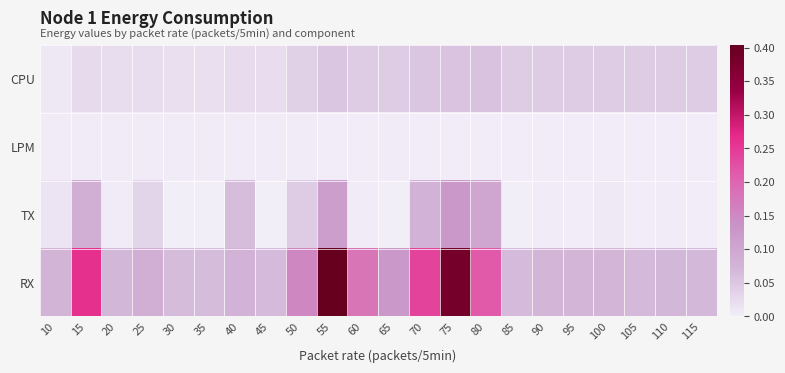

List the series in order of their peak value, lowest first.

LPM, CPU, TX, RX